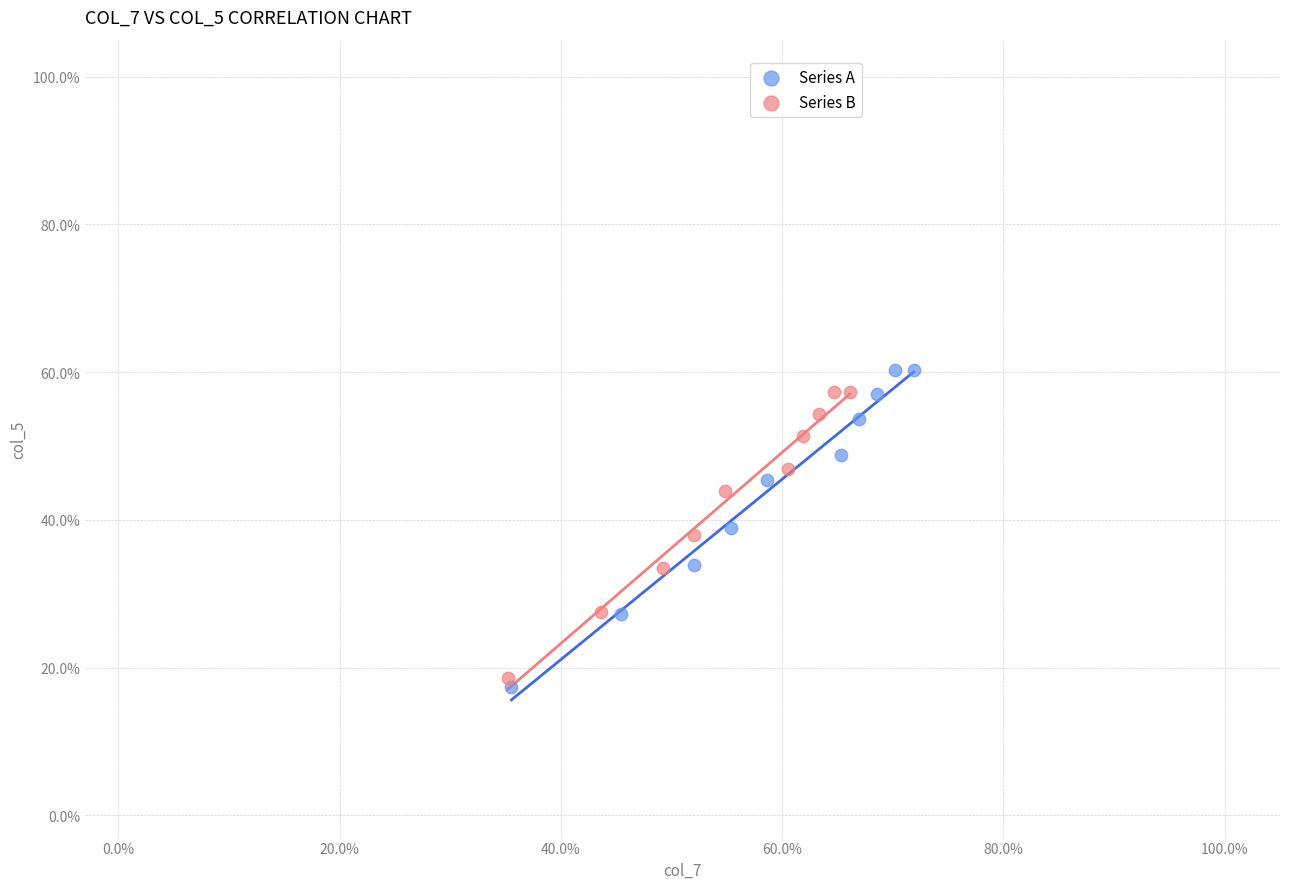

What are all the series names shown in the legend?

Series A, Series B